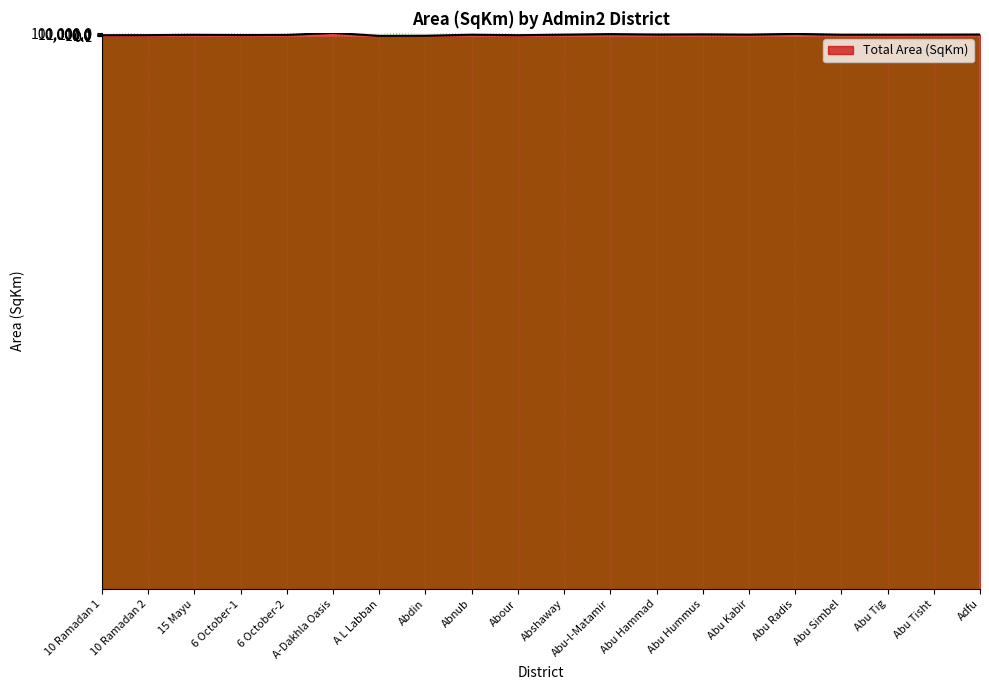

Where does the data first go above 133?

A-Dakhla Oasis